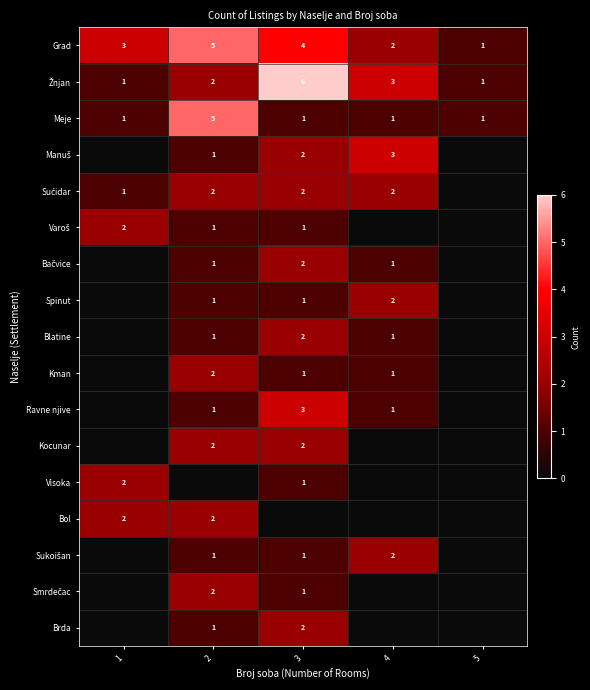

What is the difference between the maximum and second lowest values in the Grad series?

3